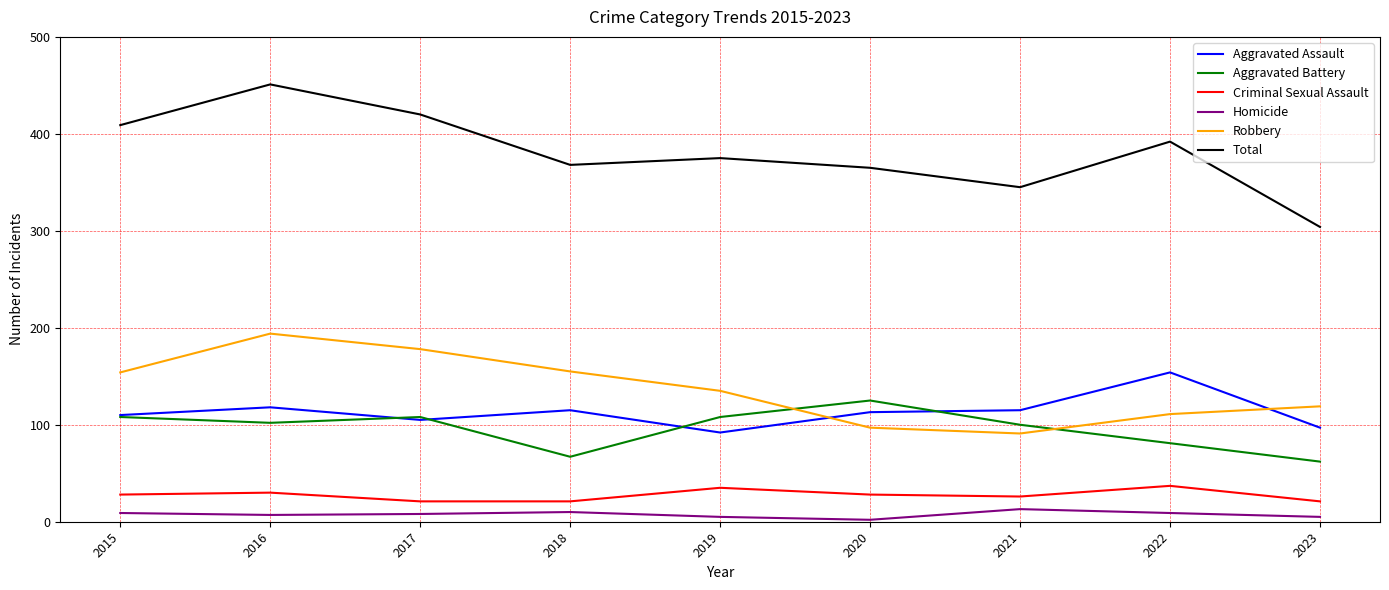

True or false: Homicide has more than 2 points higher than both neighbors.

False